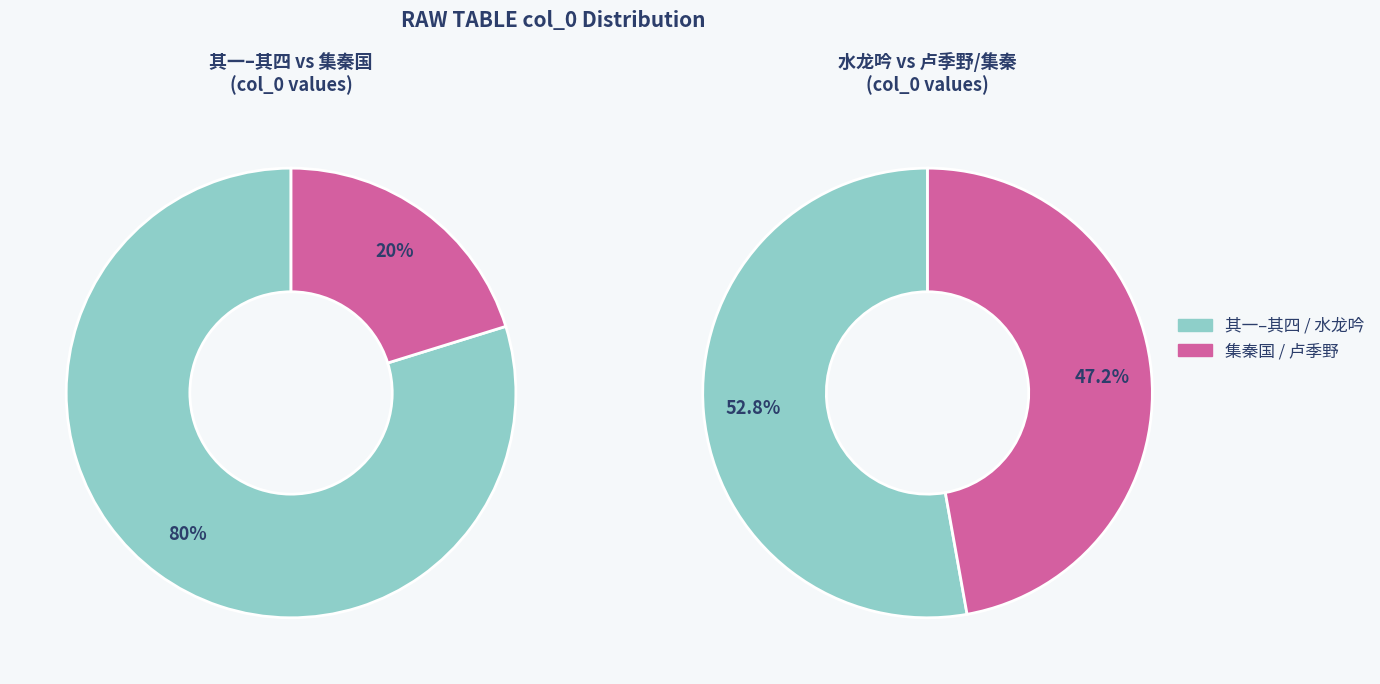

Approximately how many times larger is the value at 集秦国文恭公句寿胡正仲四首 其四 compared to 水龙吟·壬申五月，之江诗社集秦望山?

3.8